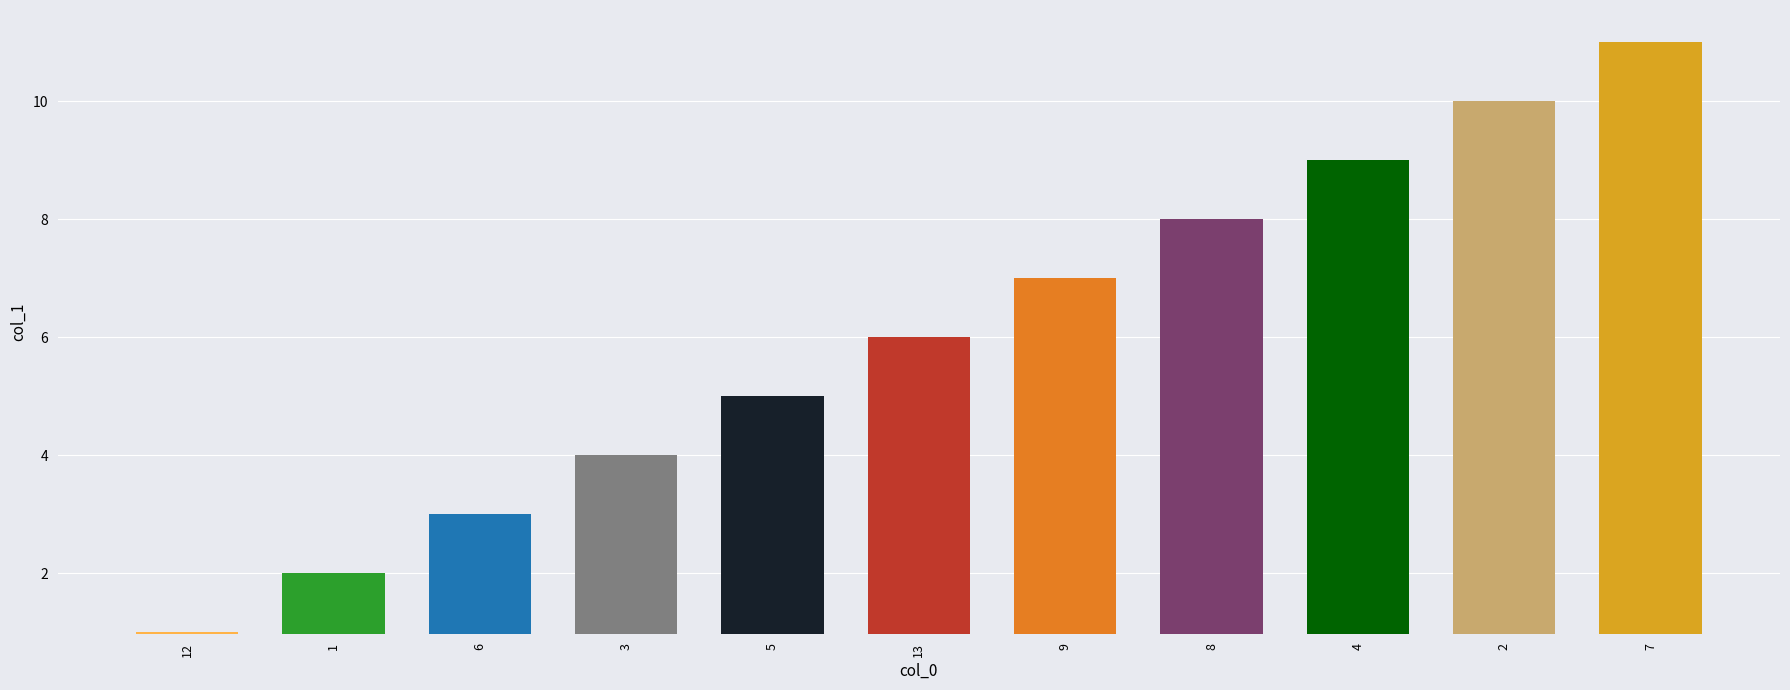

How many categories are shown in the chart?

11